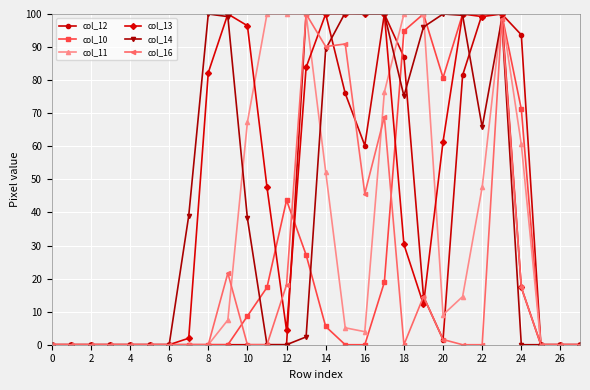

What is the maximum value for col_14?

100.4